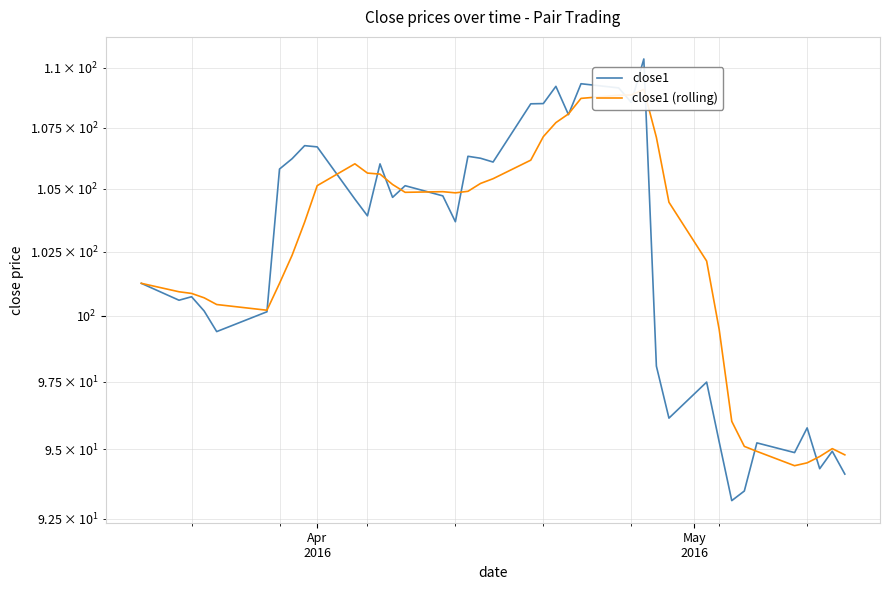

What is the sum of all close1 (rolling) values?

4106.5